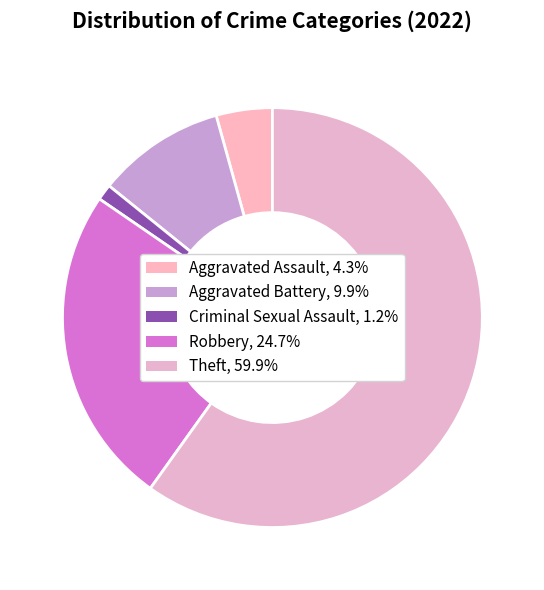

Which slice represents more than half of the pie?

Theft